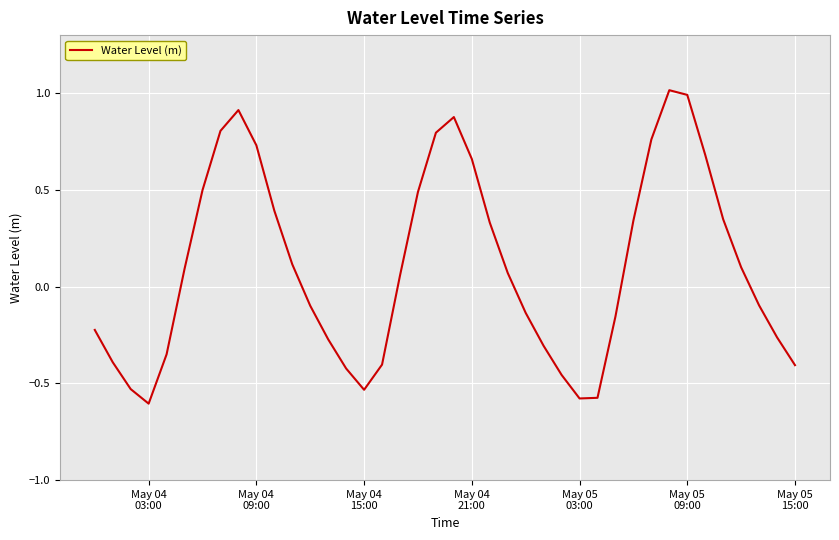

What is the greatest value displayed?

1.0